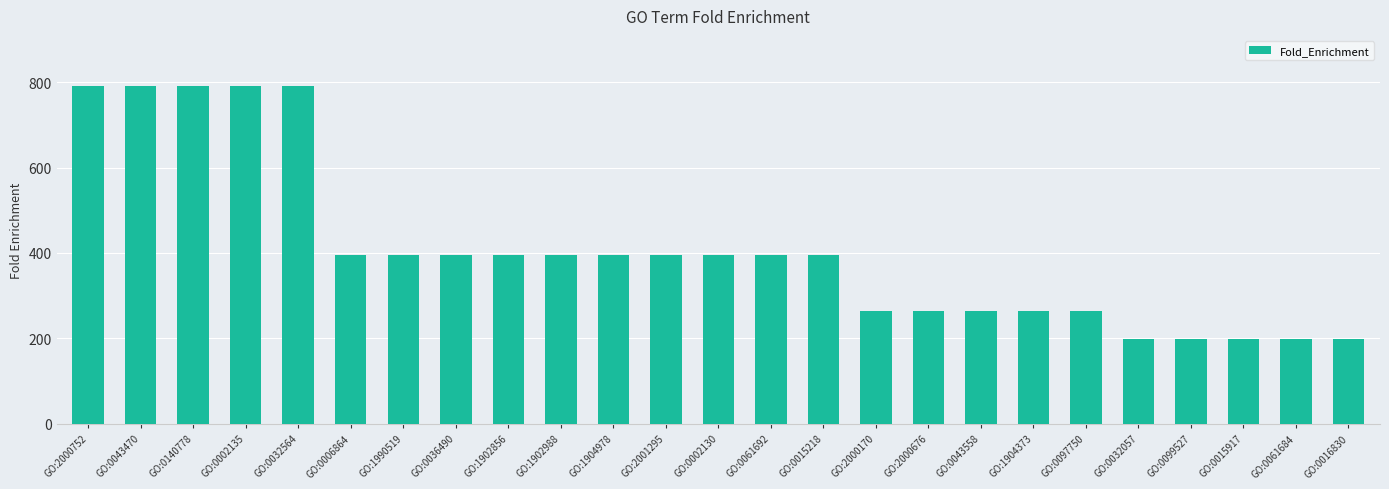

How many categories are shown in the chart?

25